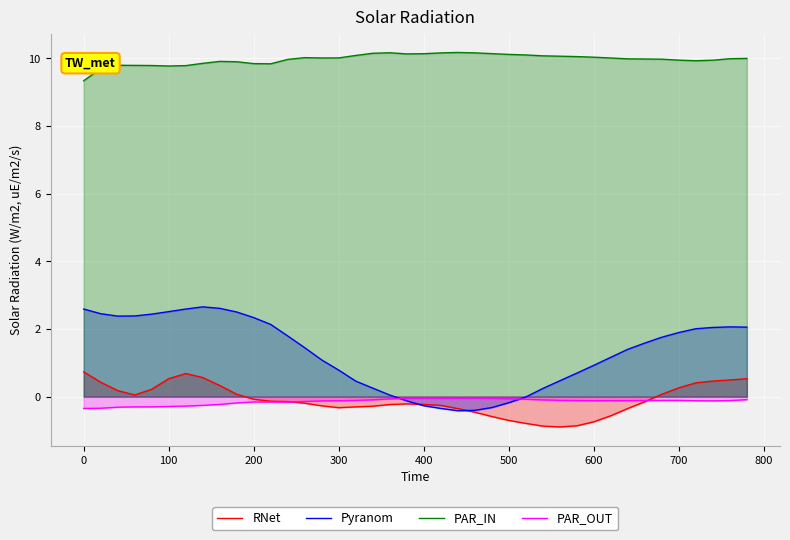

What is the difference between the highest and lowest values at 0?

9.7